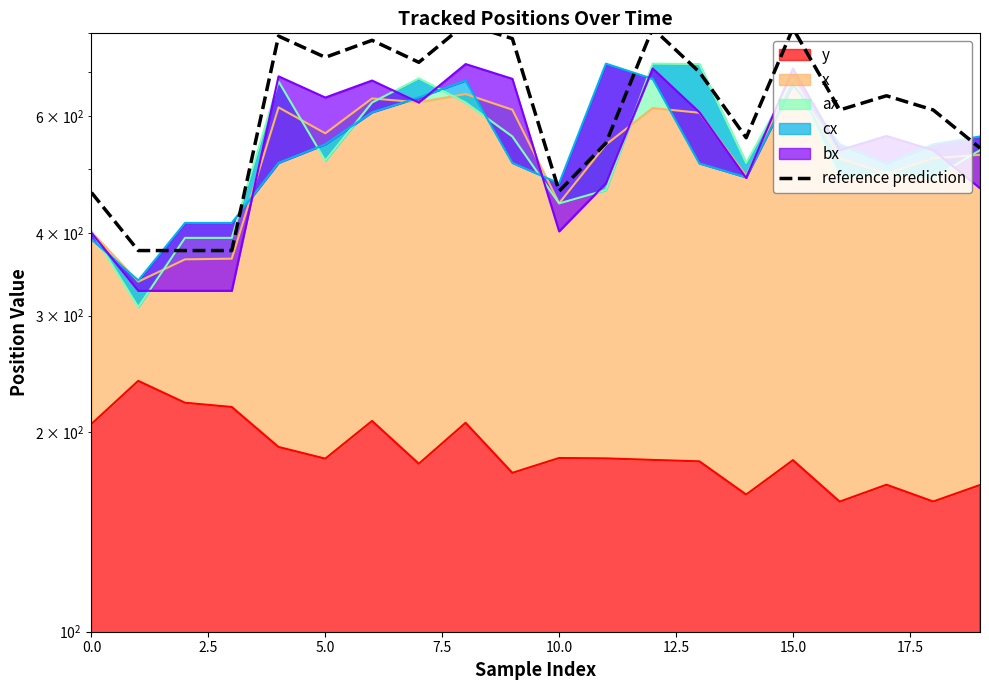

Reading left to right, extract all data points from this chart.

460.0	376.0	376.0	376.0	792.3	736.0	780.8	723.3	826.8	785.4	462.3	546.2	814.2	699.2	556.6	814.2	612.9	644.0	612.9	537.0